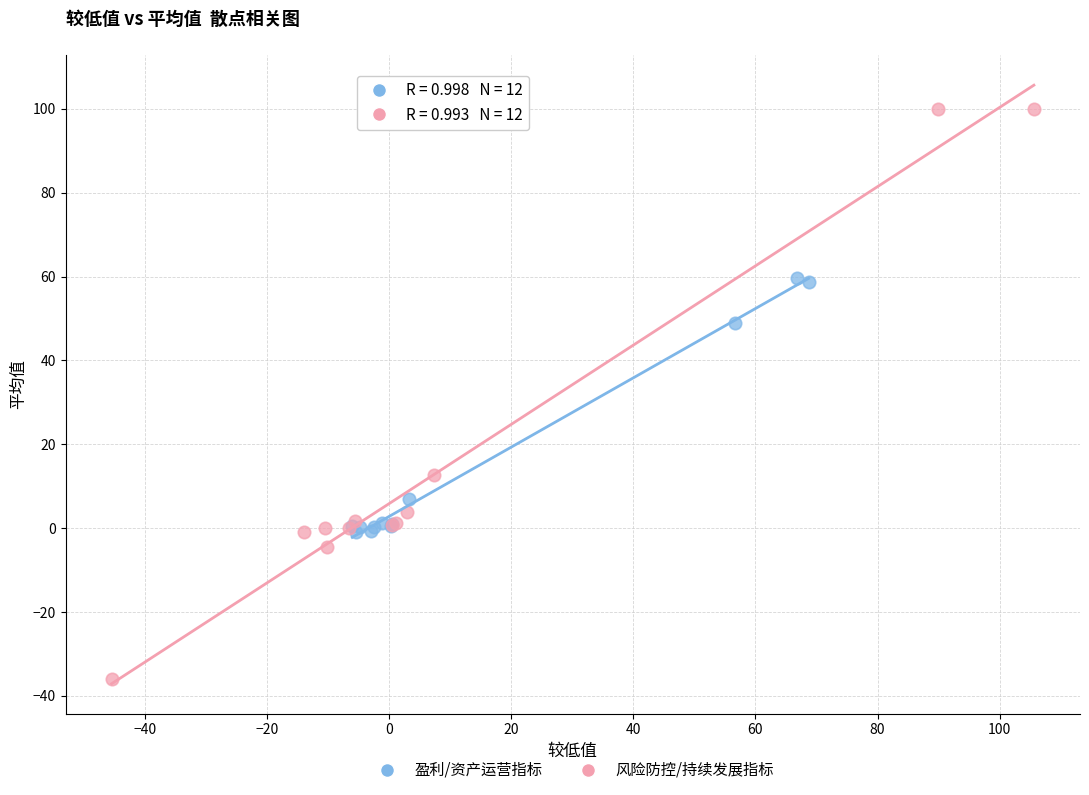

Which series has the largest Y range (max minus min)?

风险防控/持续发展指标